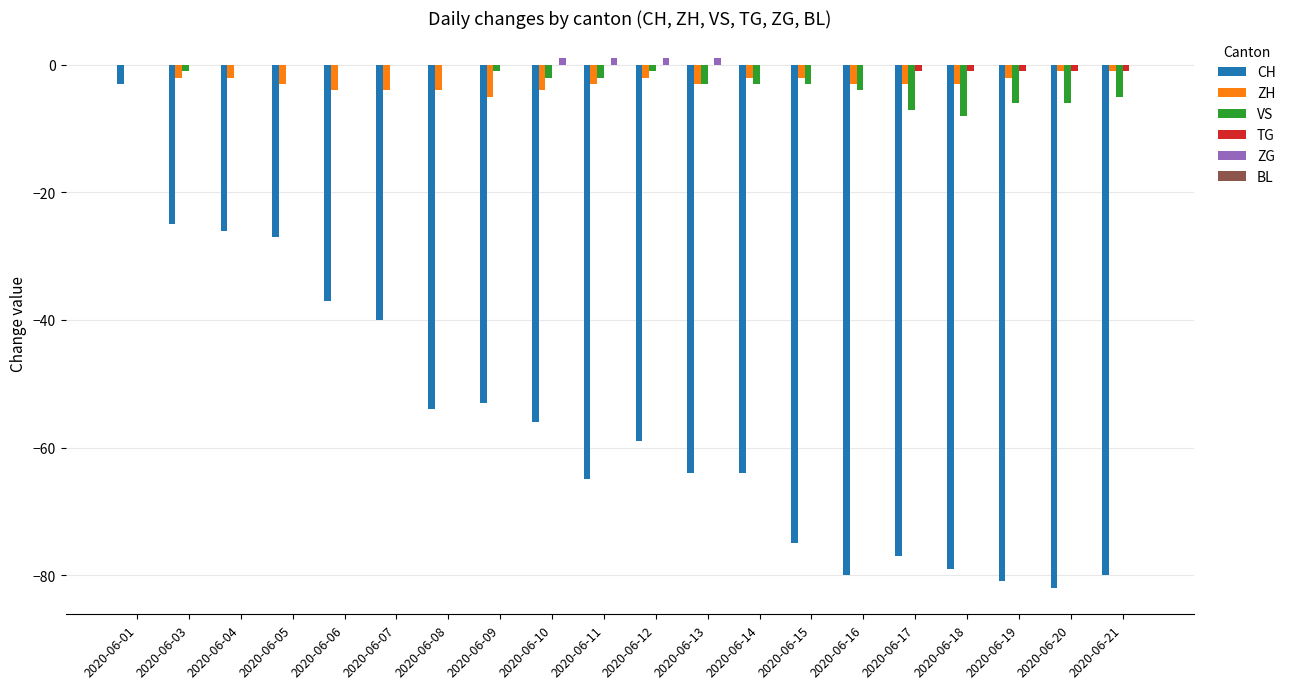

What is the sum of all VS values?

-52